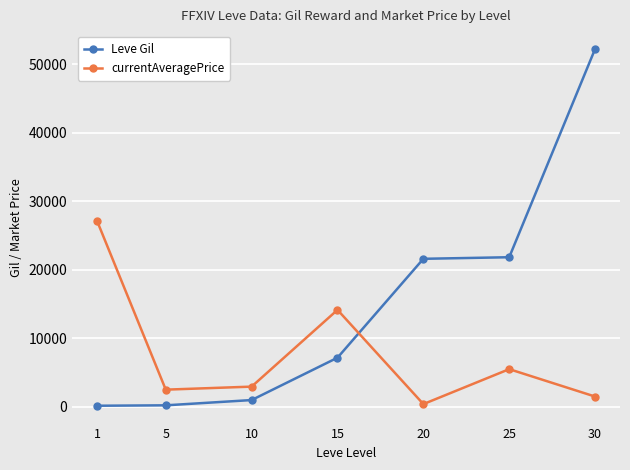

At which category is the sum across all series the highest?

30